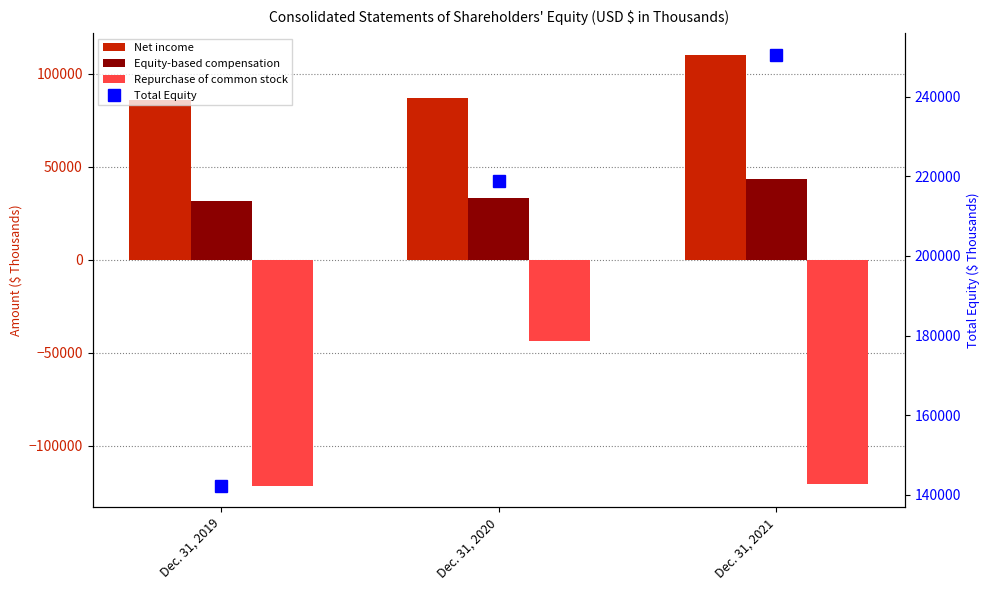

What is the difference between the Equity-based compensation values at Dec. 31, 2021 and Dec. 31, 2019?

11418